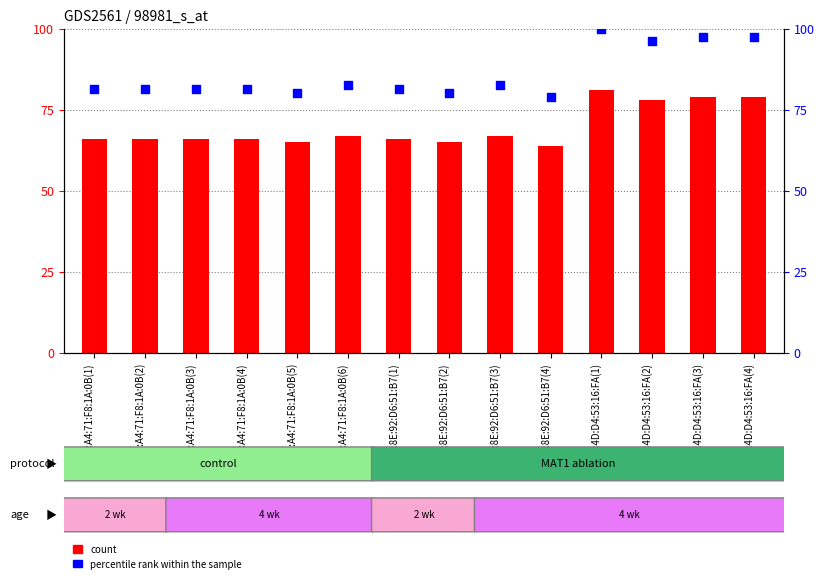

What are all the series names shown in the legend?

count, percentile rank within the sample